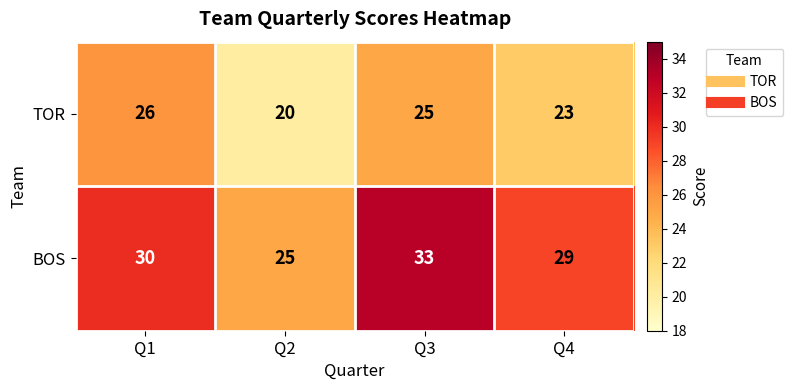

Which series has the largest total across all categories?

BOS